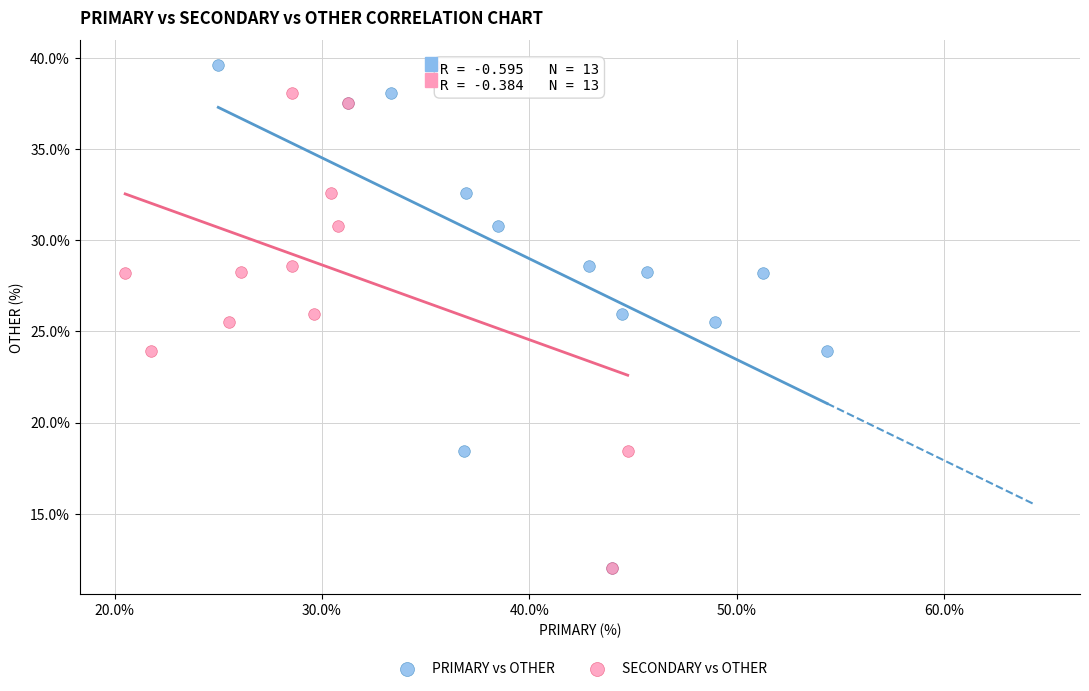

What are all the series names shown in the legend?

PRIMARY vs OTHER, SECONDARY vs OTHER